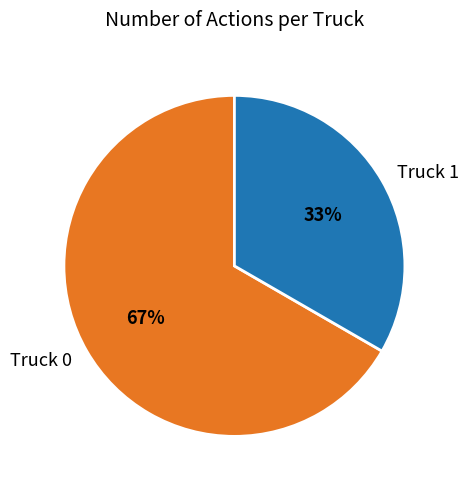

Is it true that Truck 1 is 23% of the pie?

False